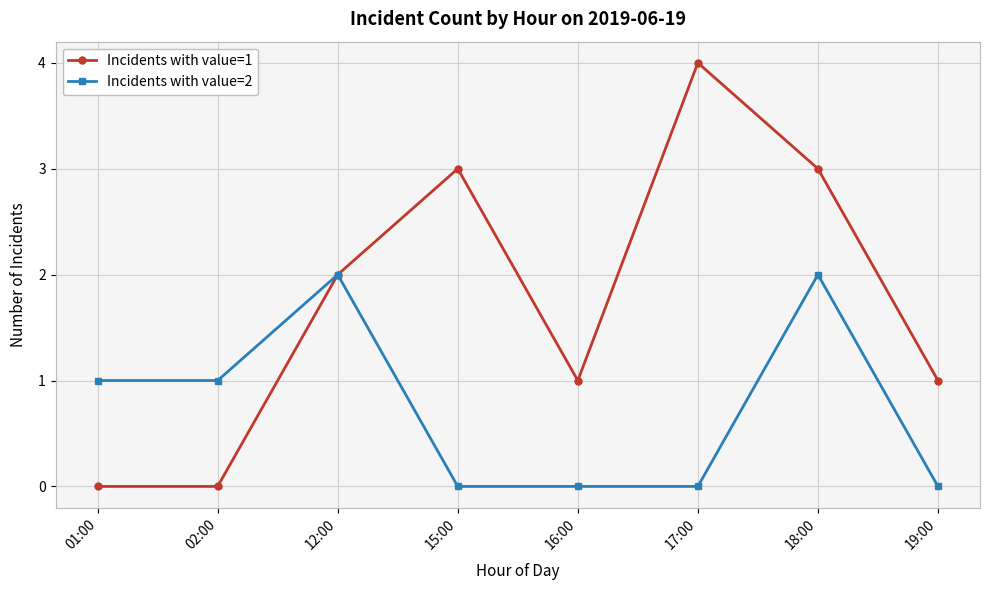

List the series in order of their overall mean, highest first.

Incidents with value=1, Incidents with value=2